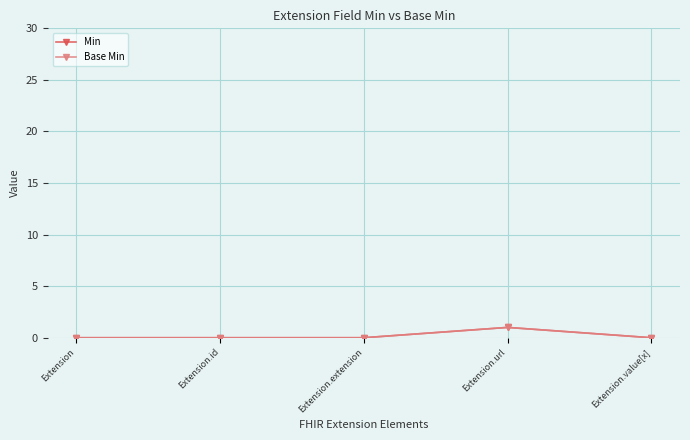

The Base Min series shows 0 at Extension.extension. True or false?

True